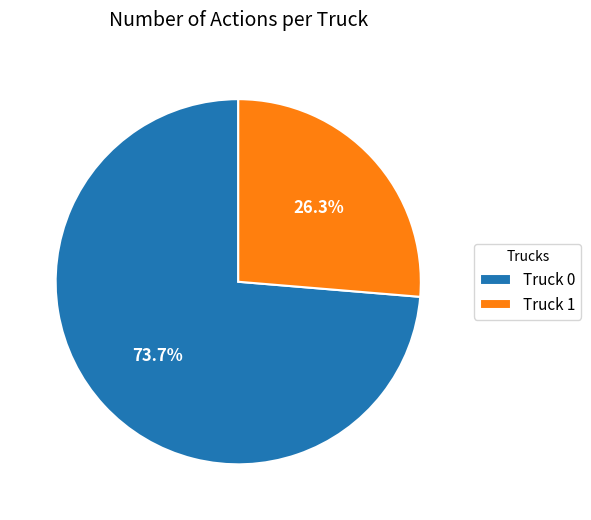

To the nearest percent, what is the average slice percentage?

50%